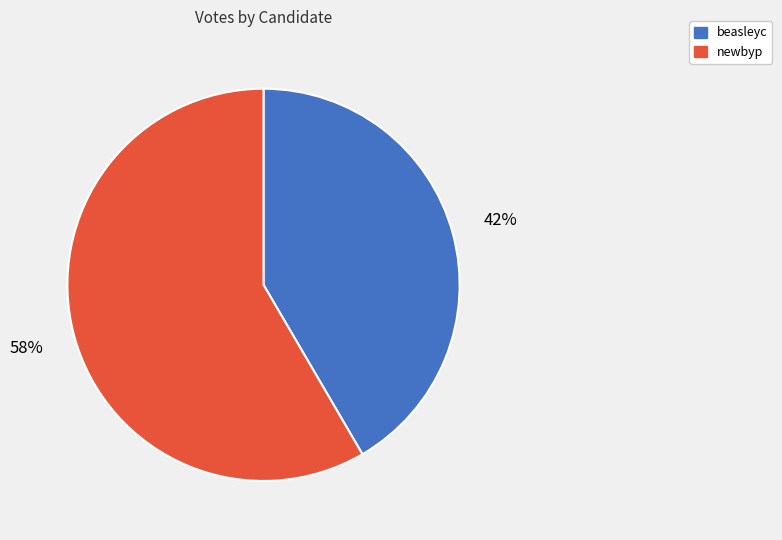

Do newbyp and beasleyc together represent more than half of the pie?

Yes